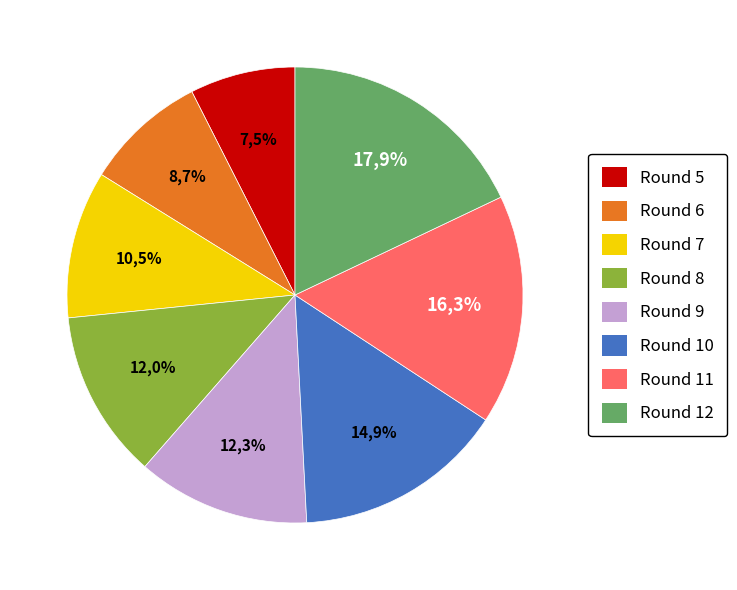

True or false: Round 7 accounts for 10% of the total.

True